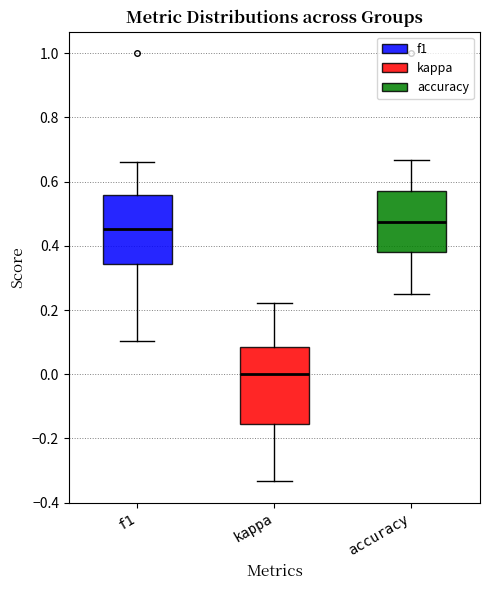

Which box's median line is the lowest?

kappa